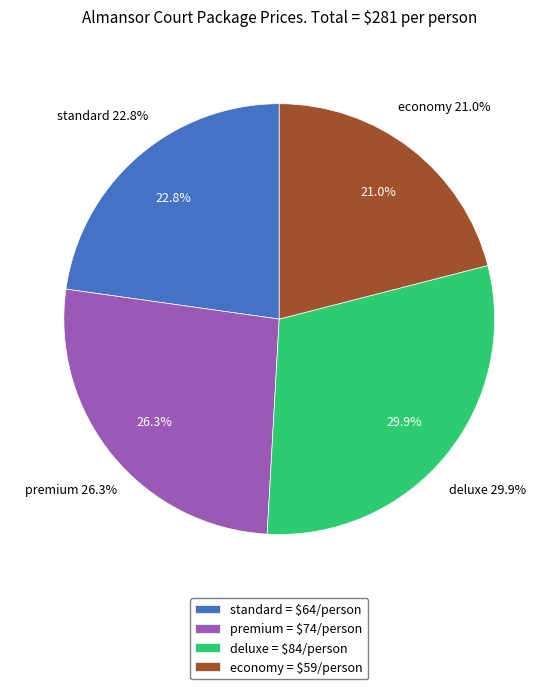

Rank the categories by value from highest to lowest.

deluxe, premium, standard, economy